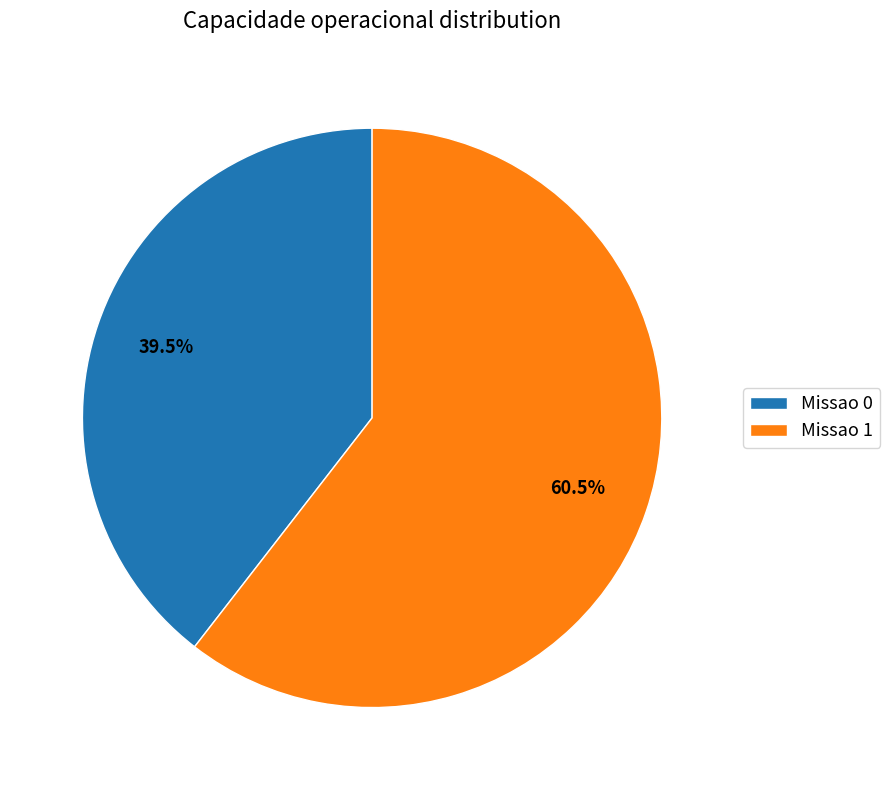

What percentage is NOT represented by Missao 1?

39.5%